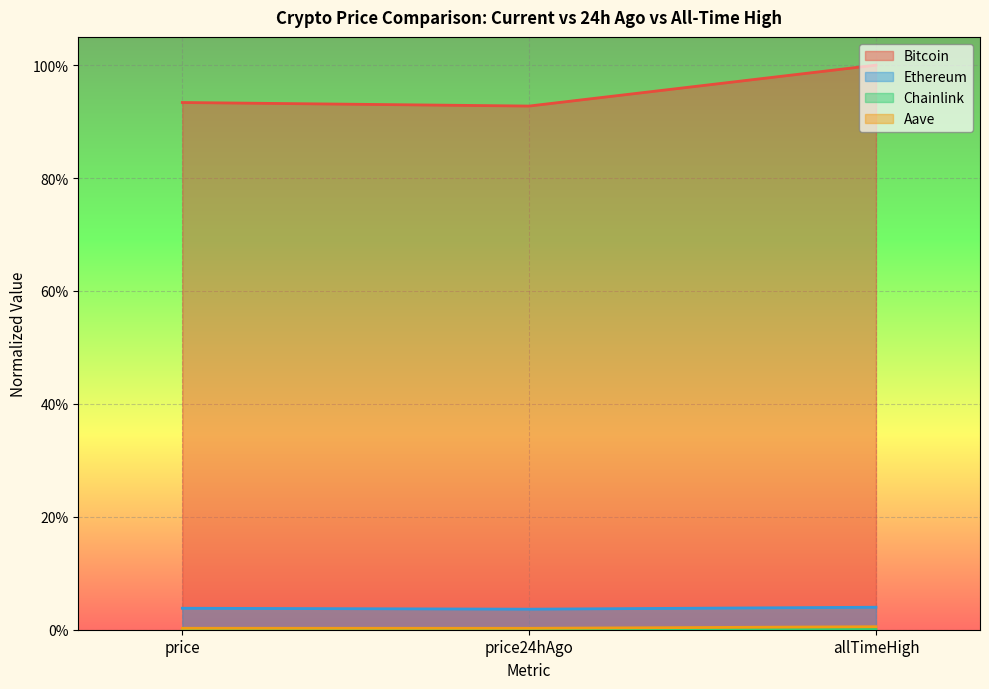

What is the greatest value displayed?

1.0